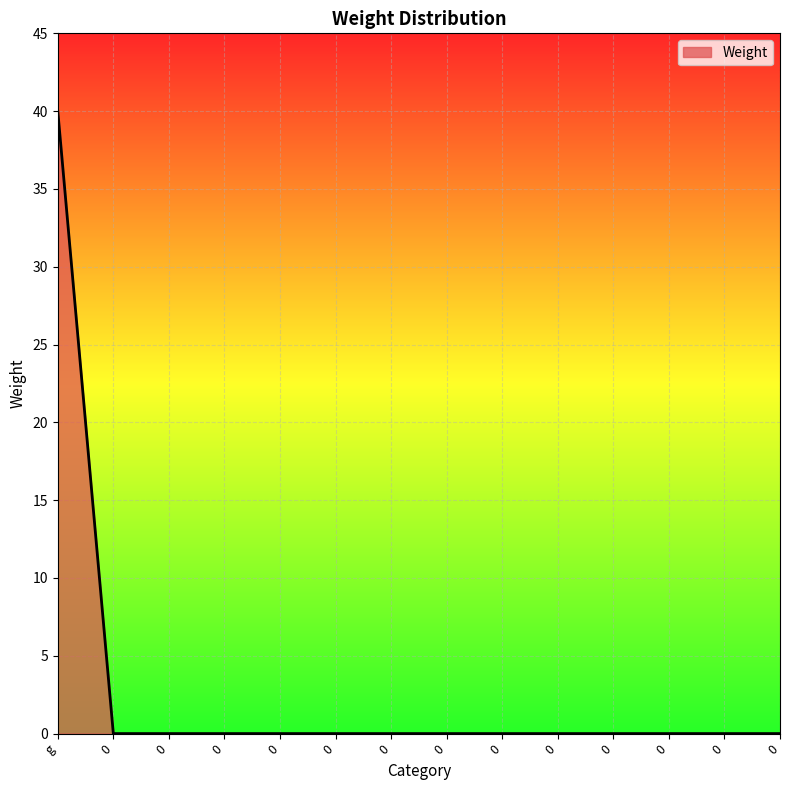

Does the chart display data point markers on the line(s)?

No